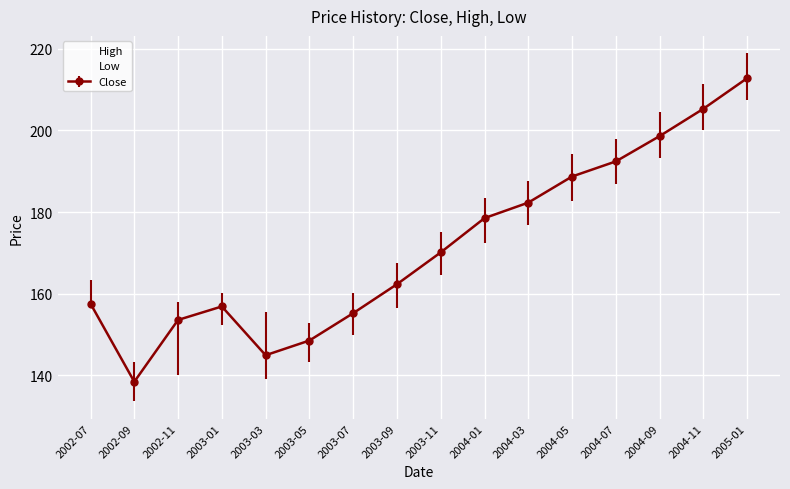

What position from the right is 2004-11?

2